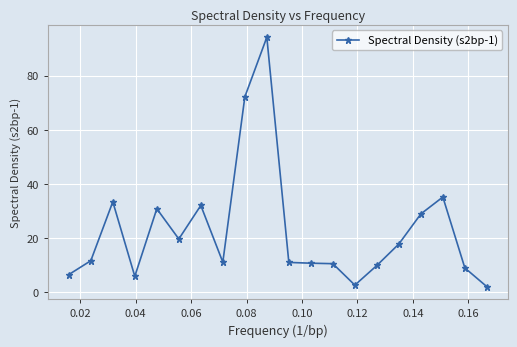

What is the value of the 15th point from the left?

9.9